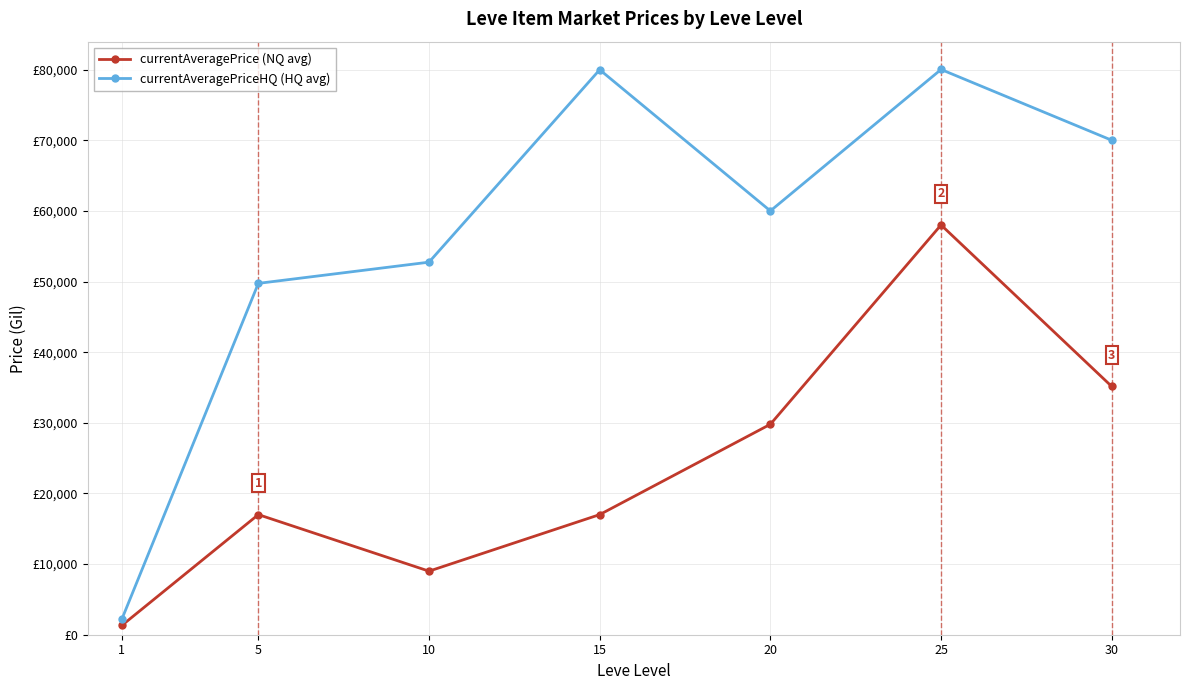

Where is currentAveragePrice (NQ avg) nearest to the value 29664?

20